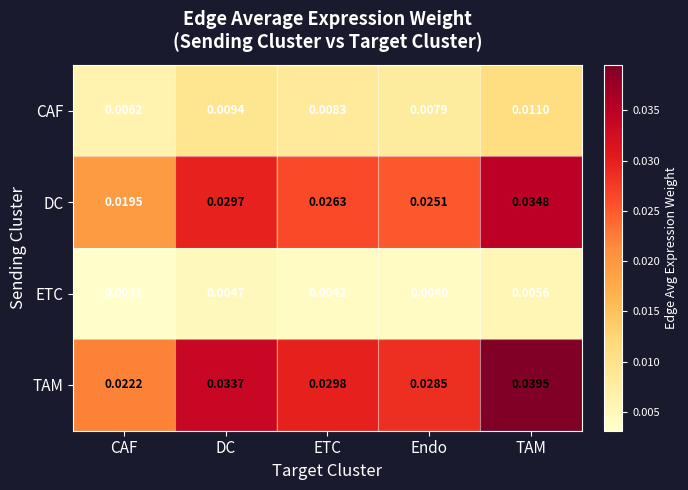

Which category has the lowest value across all series?

CAF